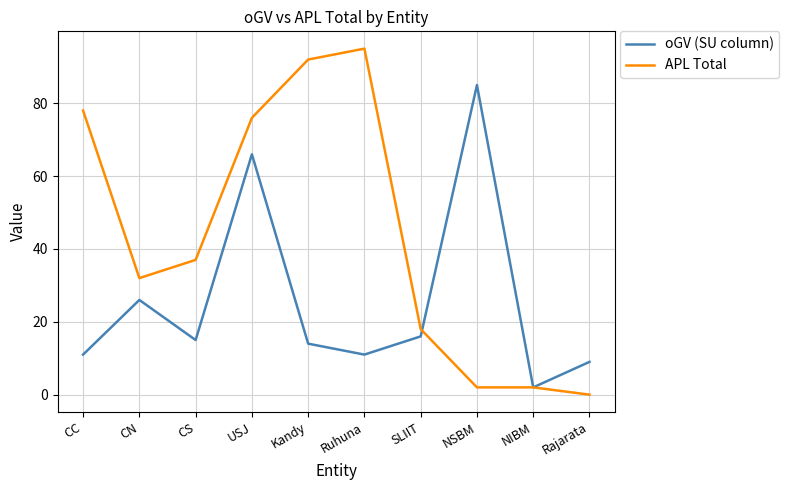

Is the value of oGV (SU column) at NSBM greater than the value of APL Total at CS?

Yes